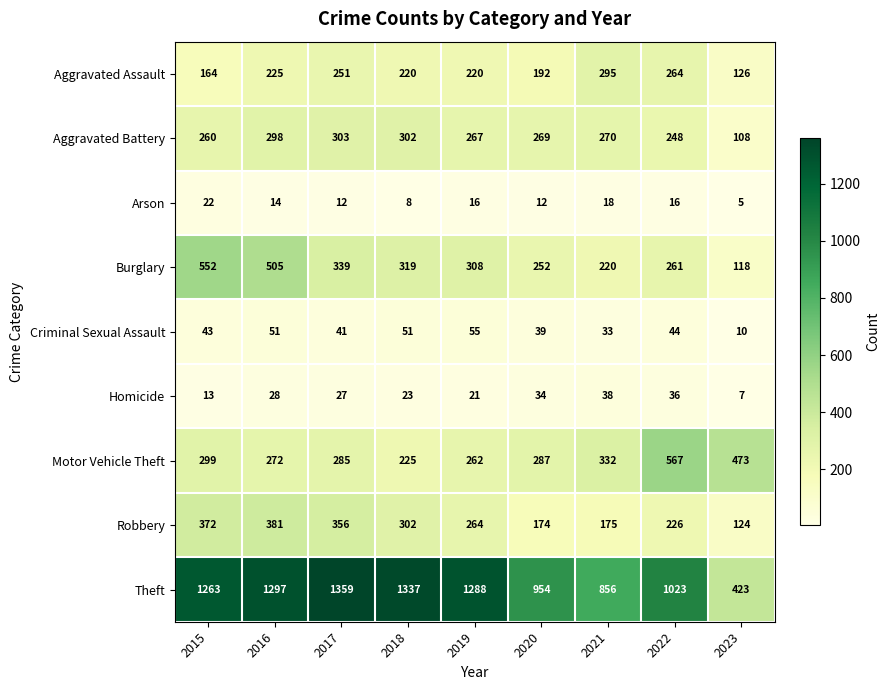

Between 2015 and 2023, which series saw the biggest shift?

Theft